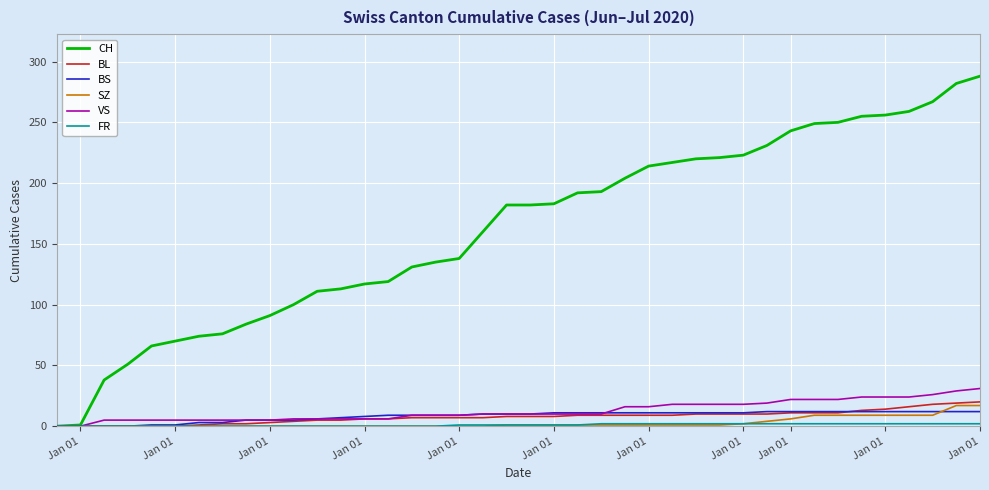

Which series has the largest total across all categories?

CH